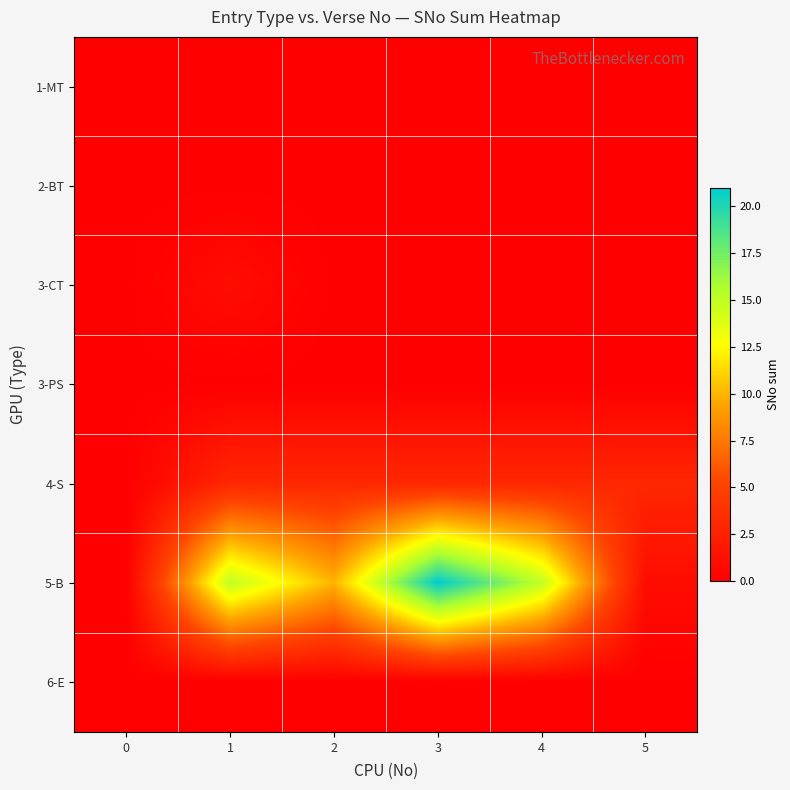

At 3, list the series in order from largest to smallest.

5-B, 4-S, 1-MT, 2-BT, 3-CT, 3-PS, 6-E